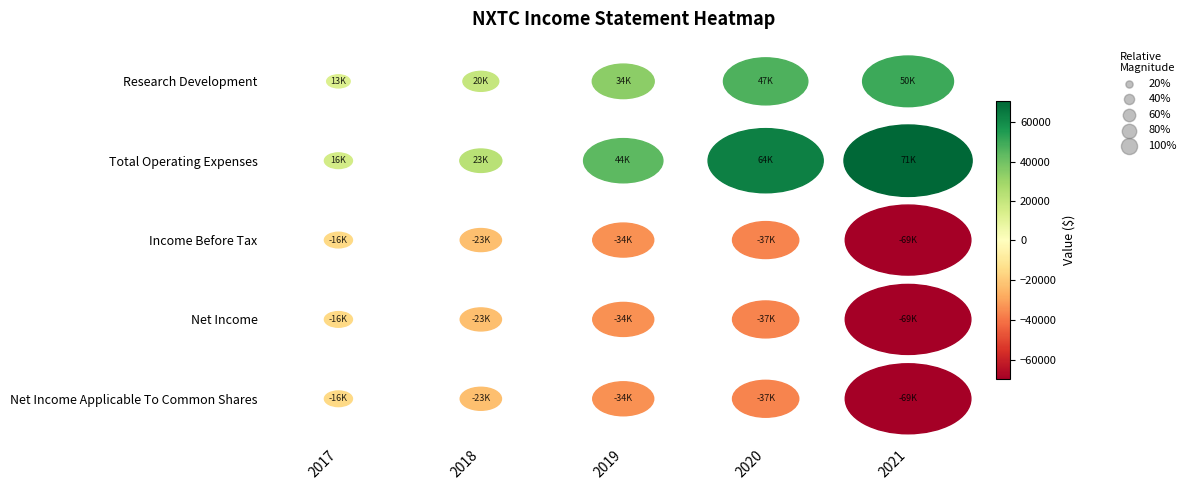

Count the number of categories in the chart.

5